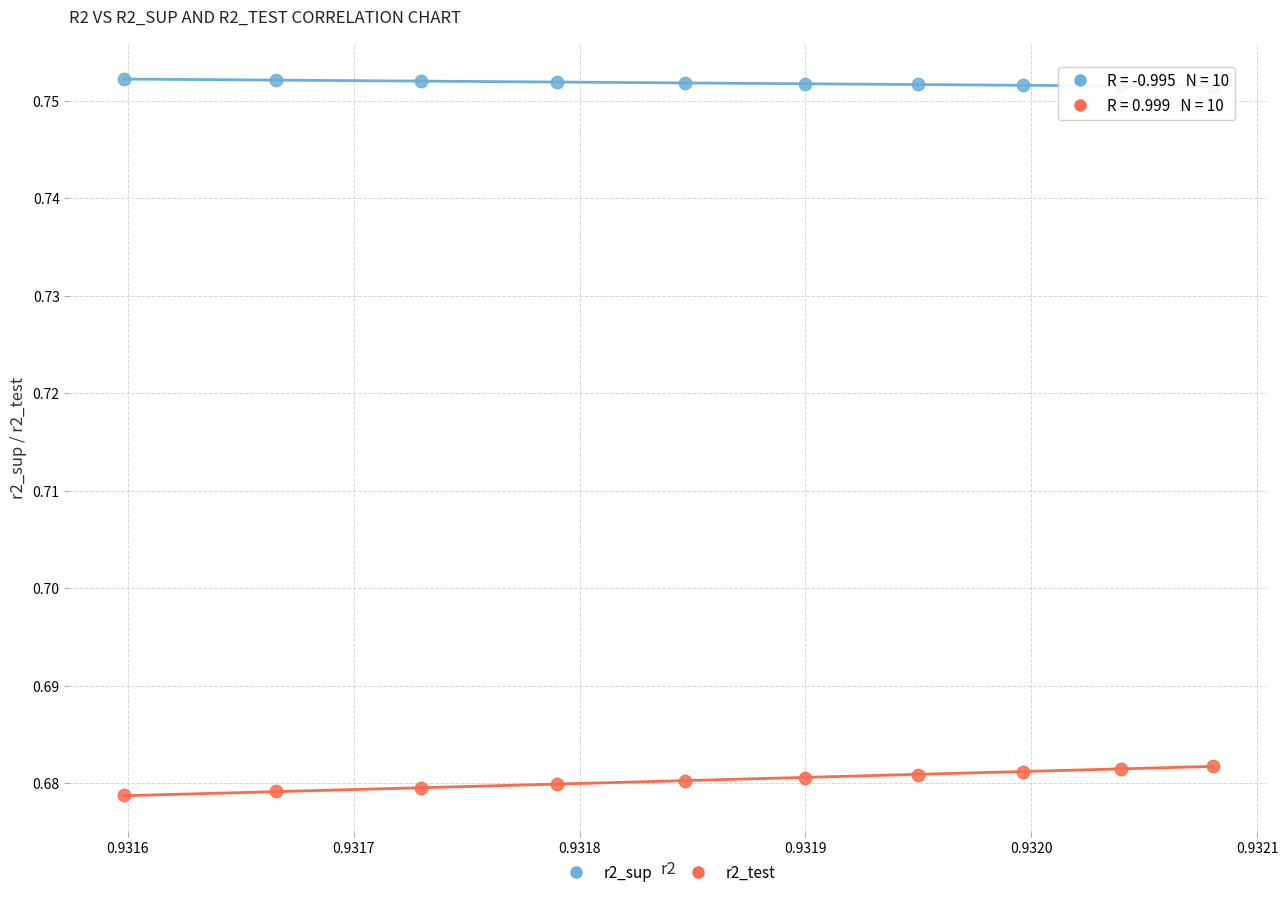

Which series reaches the minimum Y coordinate?

r2_test